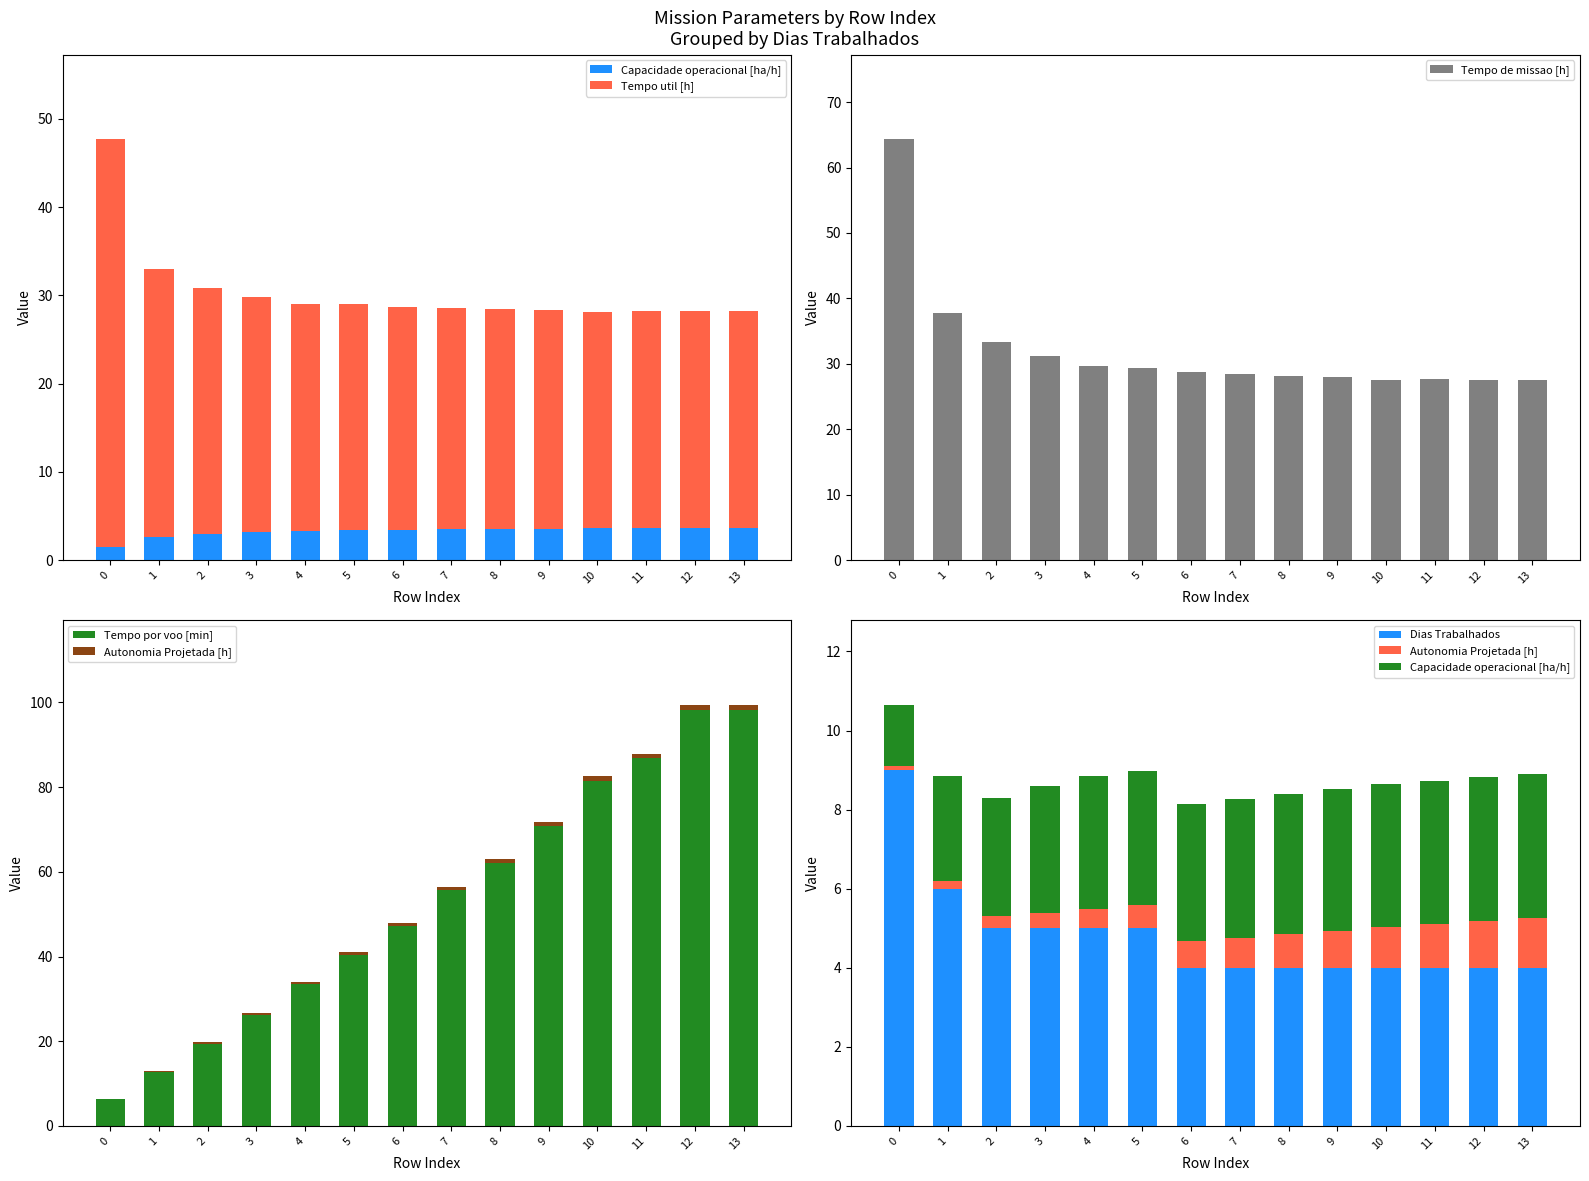

Reading right to left, extract all data points from this chart.

Capacidade operacional [ha/h]: 13=3.6	12=3.6	11=3.6	10=3.6	9=3.6	8=3.6	7=3.5	6=3.5	5=3.4	4=3.4	3=3.2	2=3.0	1=2.6	0=1.6
Tempo util [h]: 13=24.5	12=24.6	11=24.6	10=24.4	9=24.8	8=24.9	7=25.1	6=25.2	5=25.6	4=25.6	3=26.6	2=27.9	1=30.3	0=46.1
Tempo de missao [h]: 13=27.5	12=27.5	11=27.6	10=27.5	9=27.9	8=28.1	7=28.4	6=28.8	5=29.4	4=29.7	3=31.2	2=33.4	1=37.8	0=64.3
Tempo por voo [min]: 13=98.2	12=98.3	11=86.8	10=81.5	9=70.8	8=62.2	7=55.7	6=47.3	5=40.4	4=33.5	3=26.2	2=19.5	1=12.8	0=6.2
Autonomia Projetada [h]: 13=1.3	12=1.2	11=1.1	10=1.0	9=0.9	8=0.8	7=0.8	6=0.7	5=0.6	4=0.5	3=0.4	2=0.3	1=0.2	0=0.1
Dias Trabalhados: 13=4.0	12=4.0	11=4.0	10=4.0	9=4.0	8=4.0	7=4.0	6=4.0	5=5.0	4=5.0	3=5.0	2=5.0	1=6.0	0=9.0